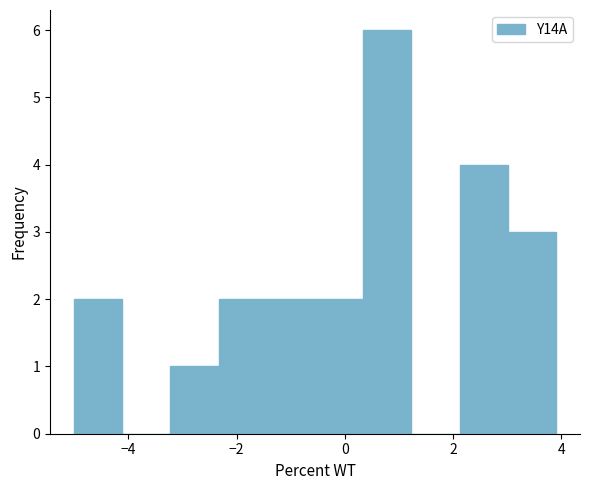

Reading left to right, transcribe this chart: for each bar, give the range it covers on the x-axis and its height. Neither the bar edges nor the heights are printed on the chart, so give them approximately, as read against the axes.

-5.0 to -4.2: 2
-4.2 to -3.2: 0
-3.2 to -2.4: 1
-2.4 to -1.4: 2
-1.4 to -0.6: 2
-0.6 to 0.4: 2
0.4 to 1.2: 6
1.2 to 2.2: 0
2.2 to 3.0: 4
3.0 to 4.0: 3